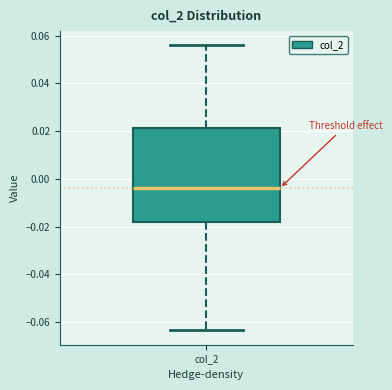

Read this box plot against the y-axis: the position of the median line, the range covered by the box, and the ends of both whiskers. The values are not printed on the chart, so give them approximately, as read against the axis.

median -0.004, box -0.018 to 0.022, whiskers -0.064 to 0.056